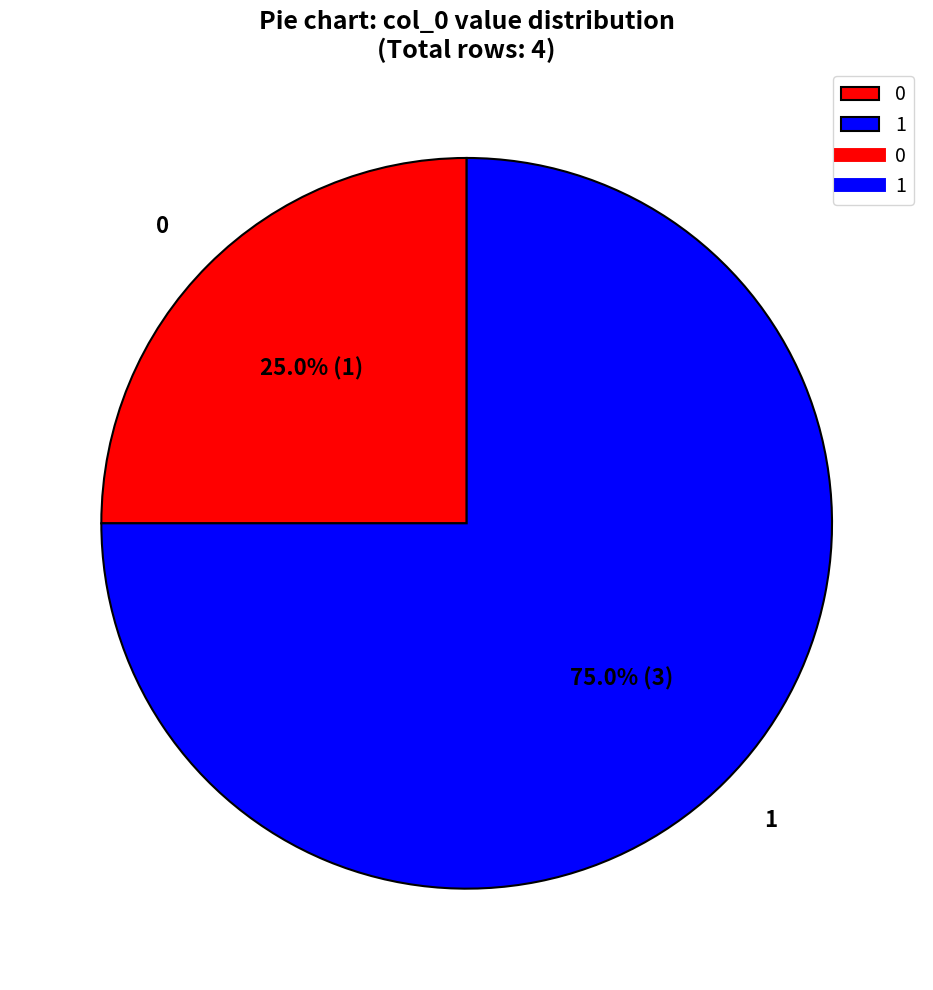

Rank the categories by value from highest to lowest.

1, 0